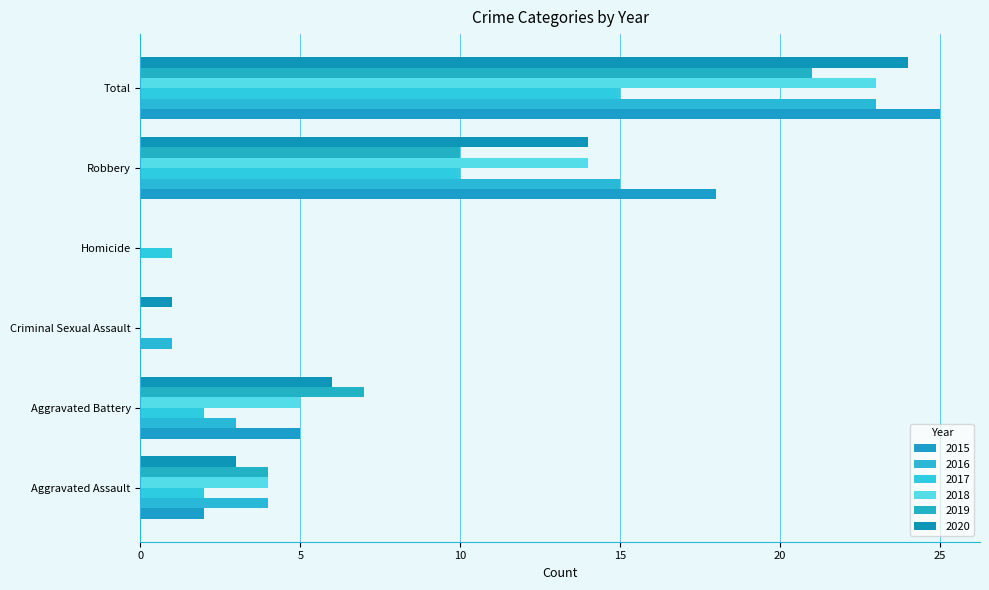

What are all the series names shown in the legend?

2015, 2016, 2017, 2018, 2019, 2020